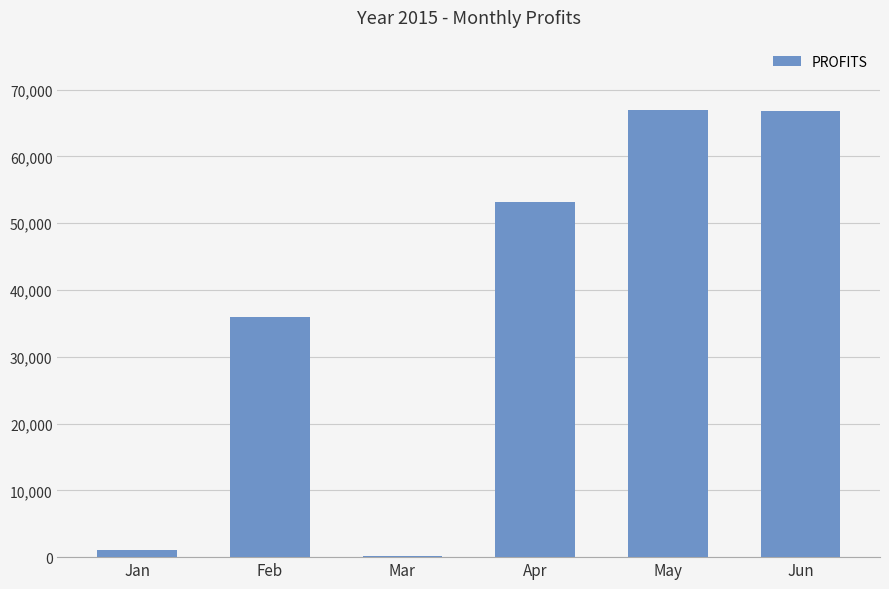

Where is the data nearest to the value 33552?

Feb